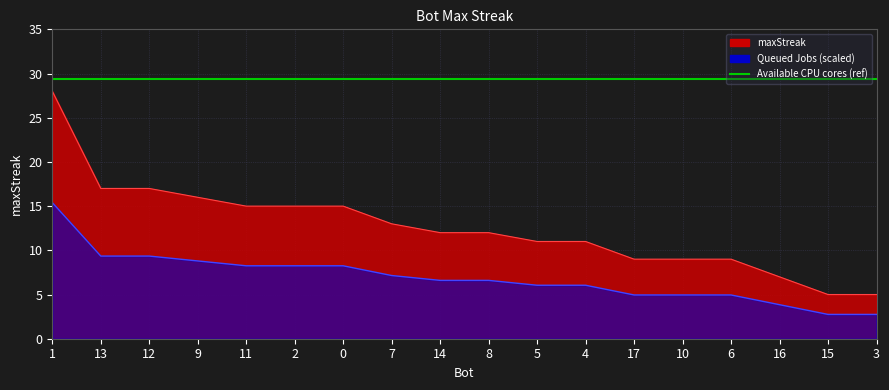

Which category has the lowest value across all series?

15